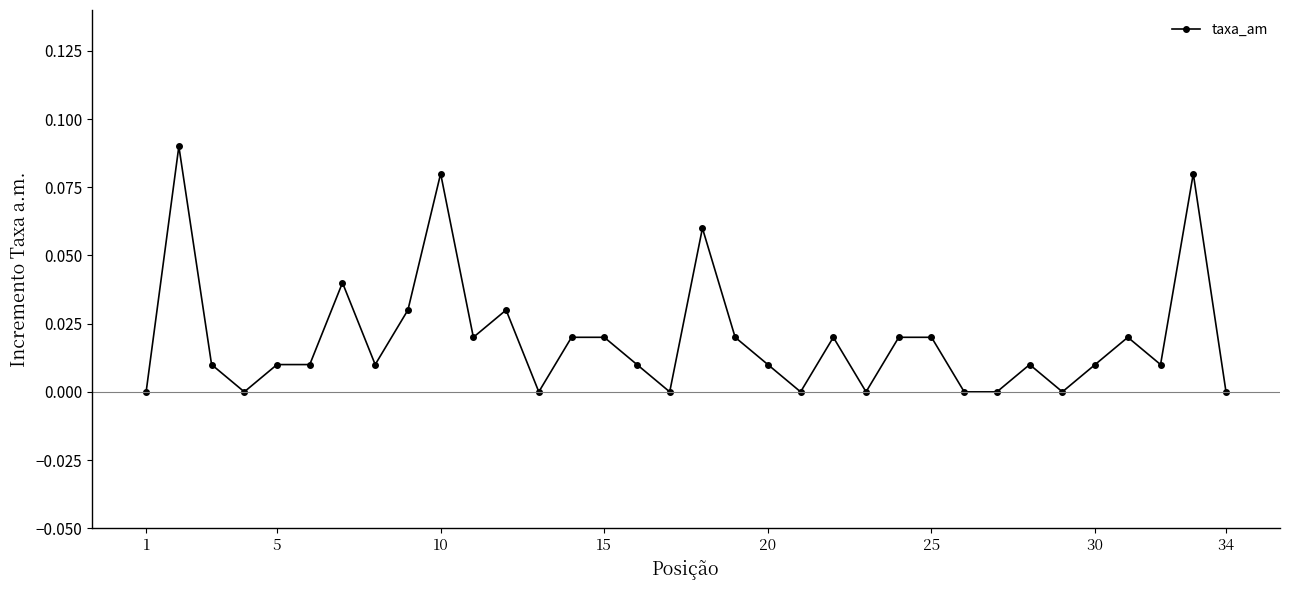

True or false: the data has more than 2 interior local peaks.

True